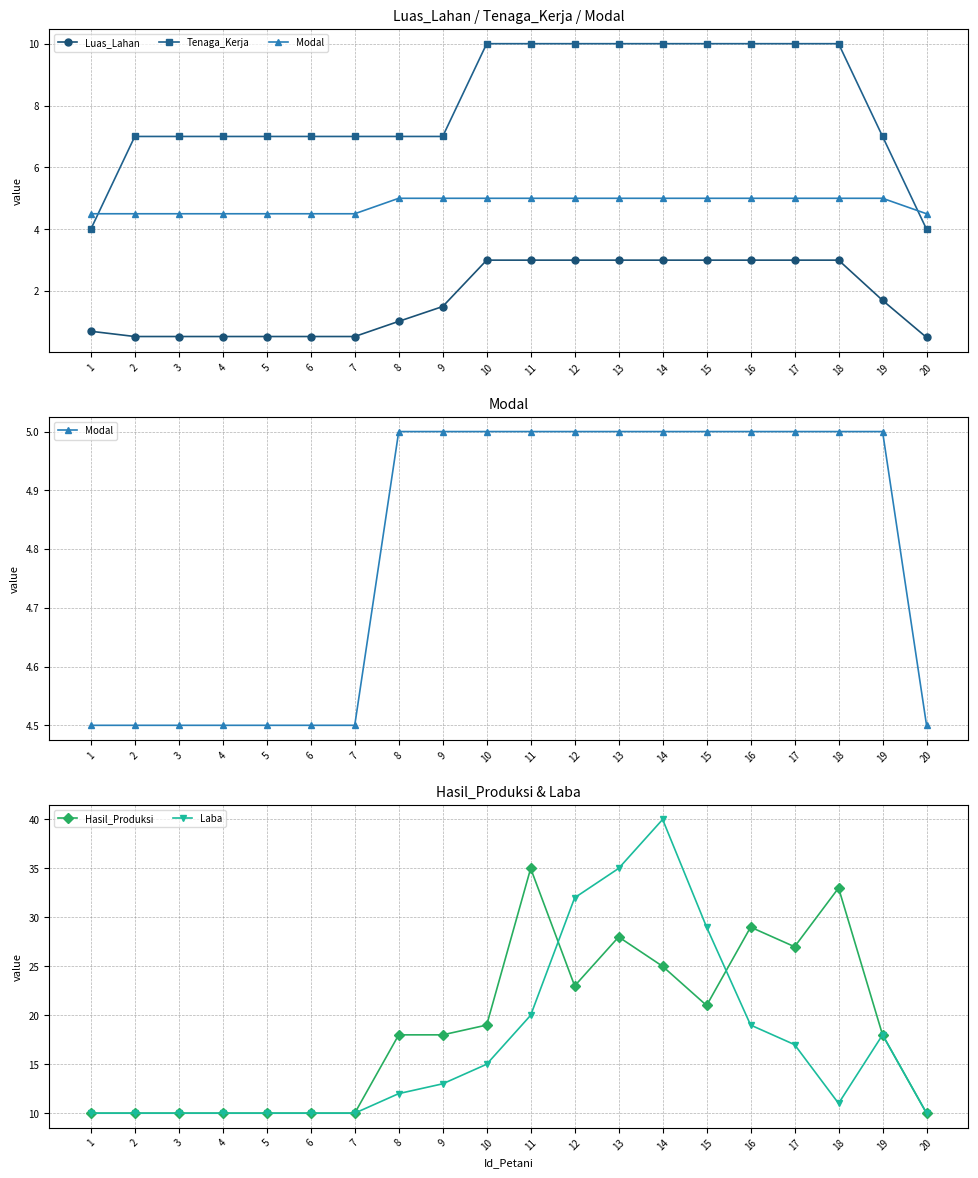

What is the total value across all series at 8?

43.0